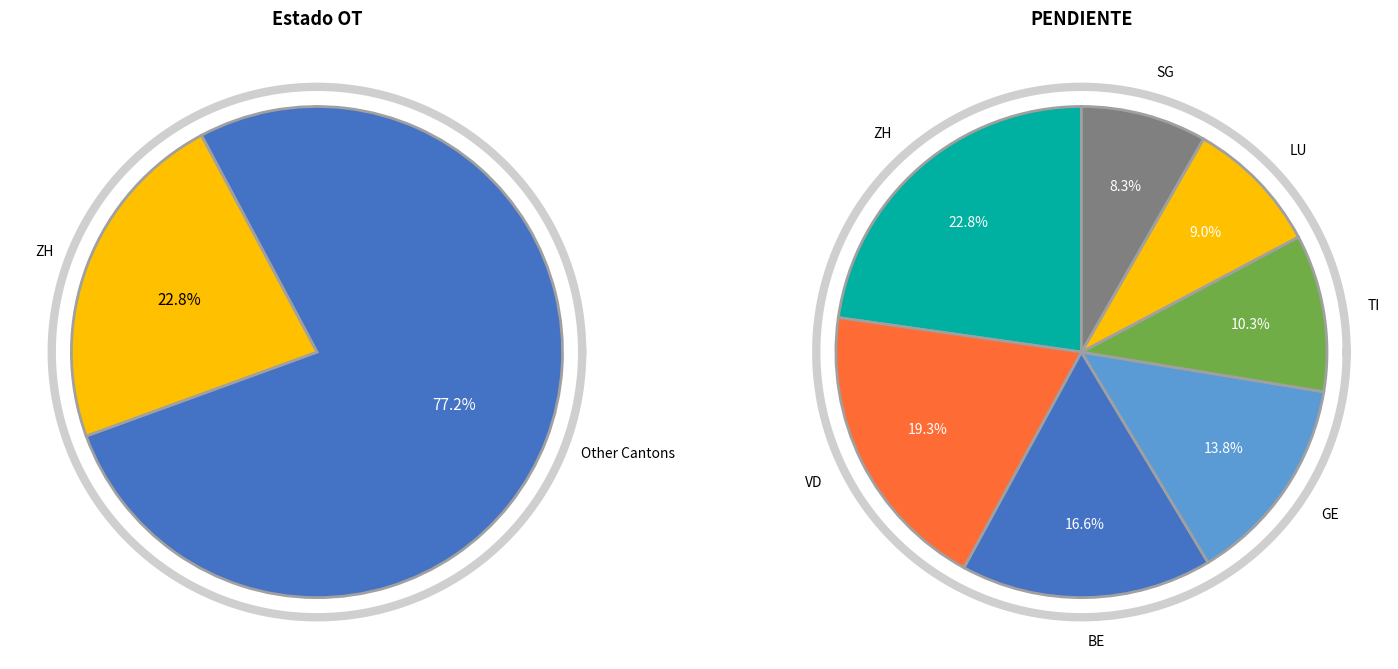

Is the sum of SG and GE greater than half?

No